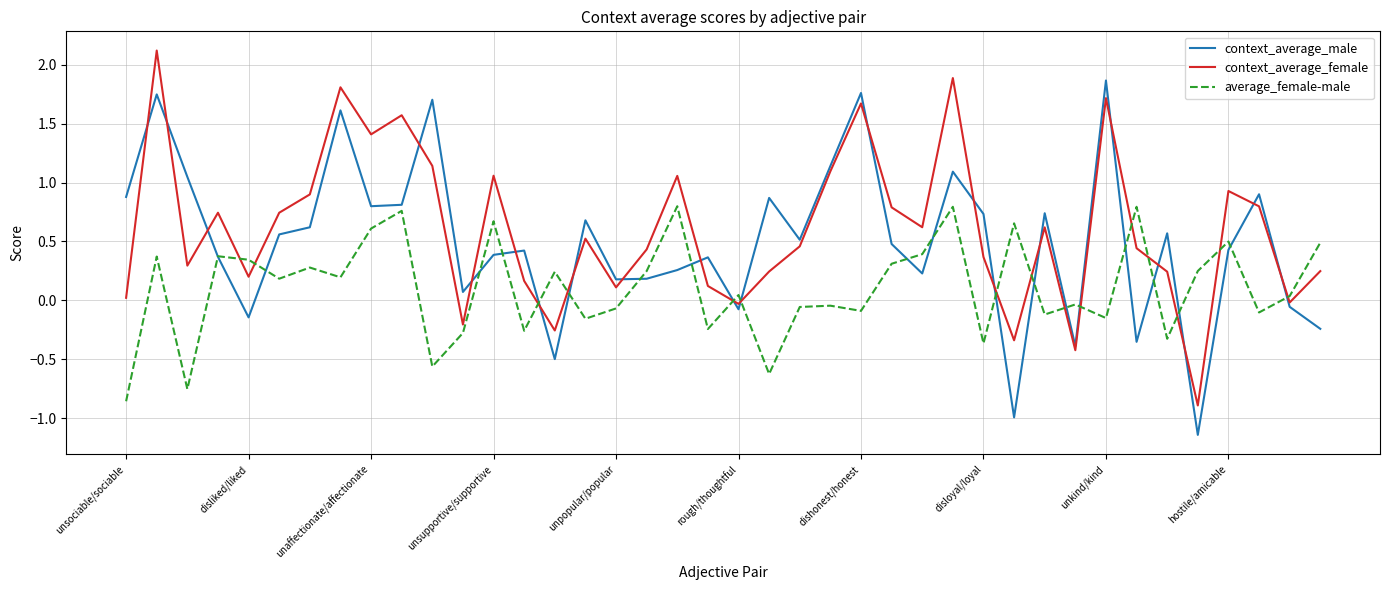

What is the maximum value for context_average_female?

2.1